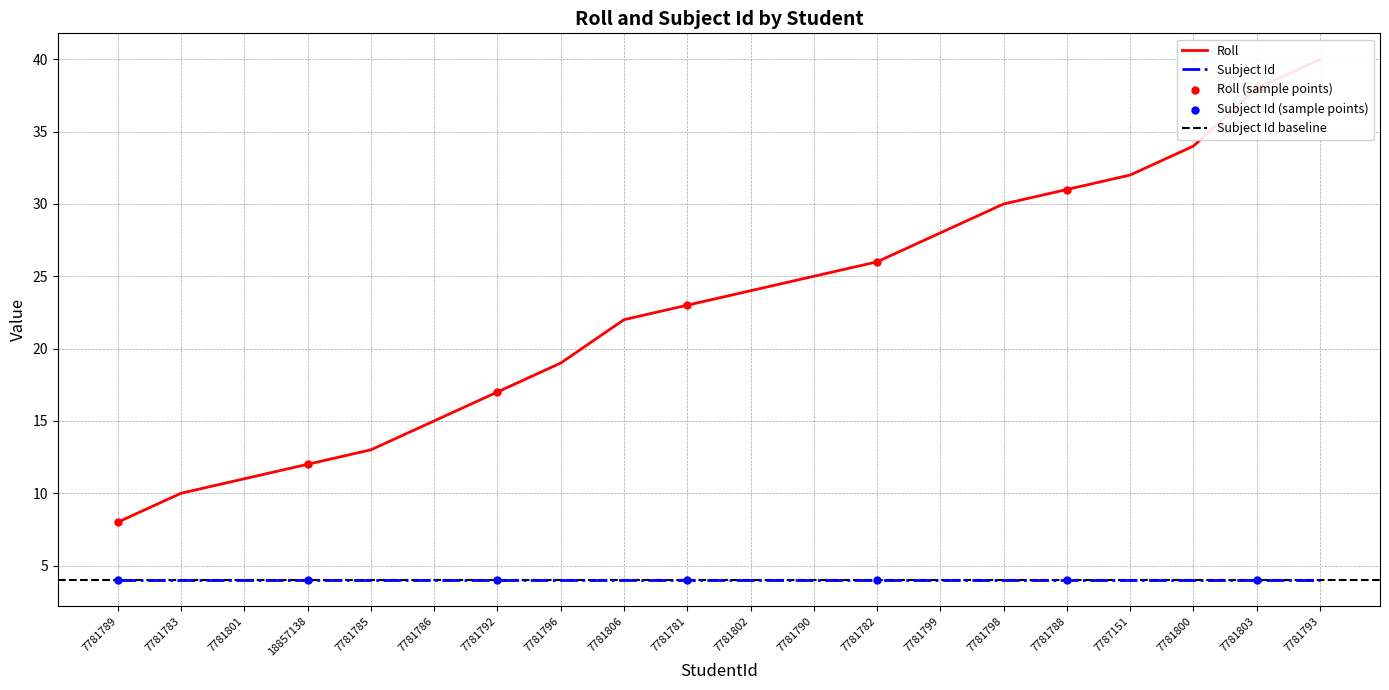

Which has a higher value, 7781802 or 7781786?

7781802